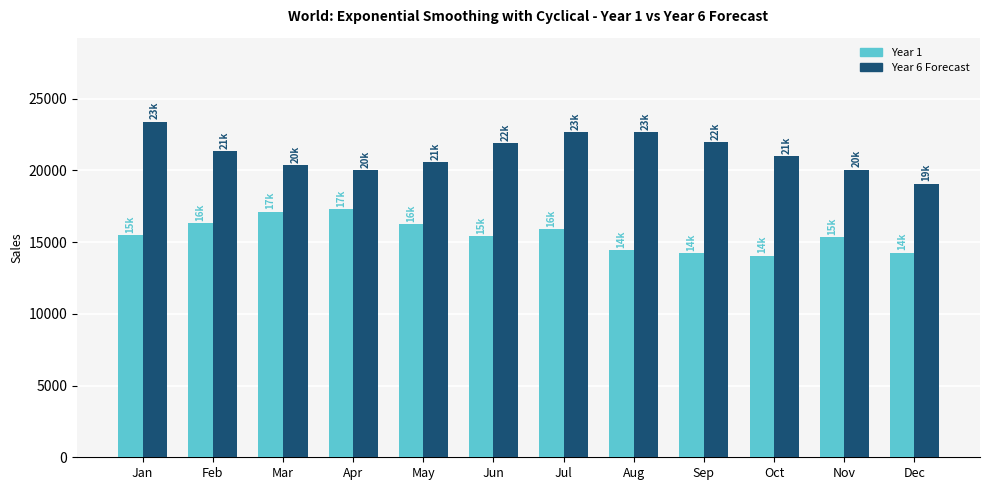

Rank the series at May from highest to lowest value.

Year 6 Forecast, Year 1